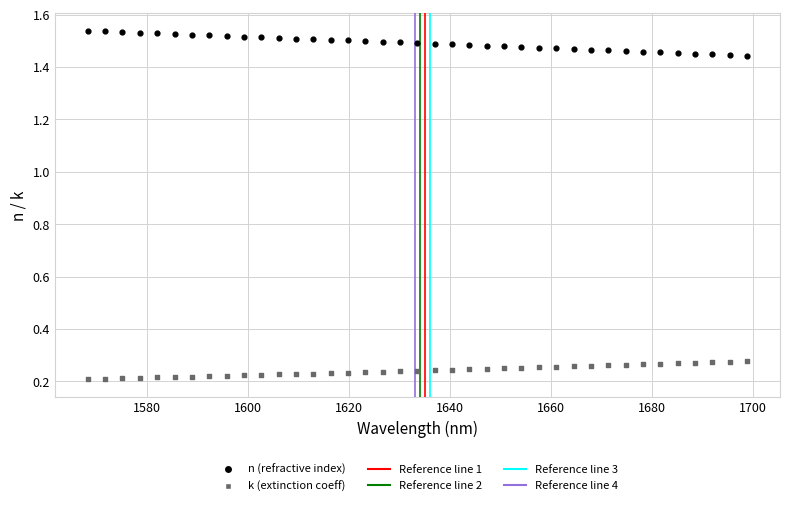

Across all data points, what is the range of X values (max minus min)?

130.6